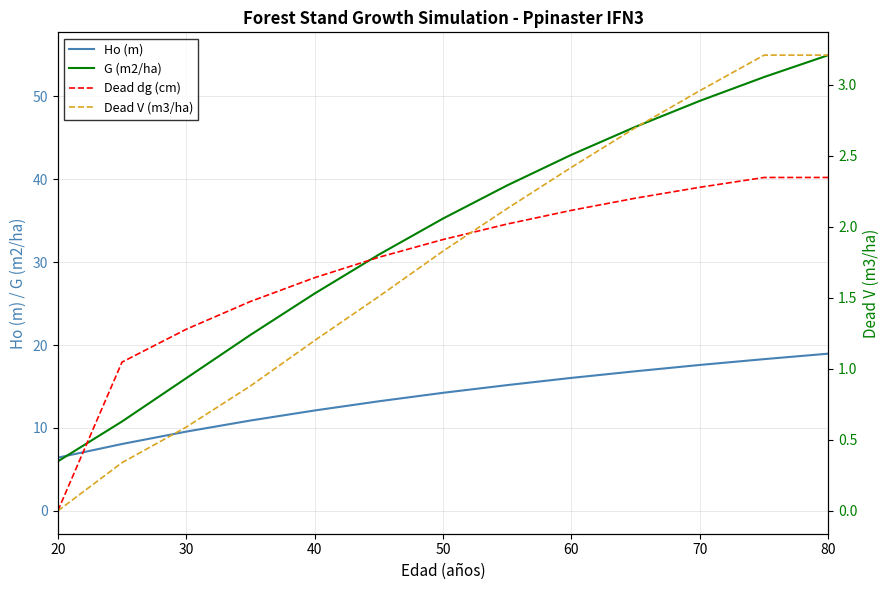

Does the chart display data point markers on the line(s)?

No